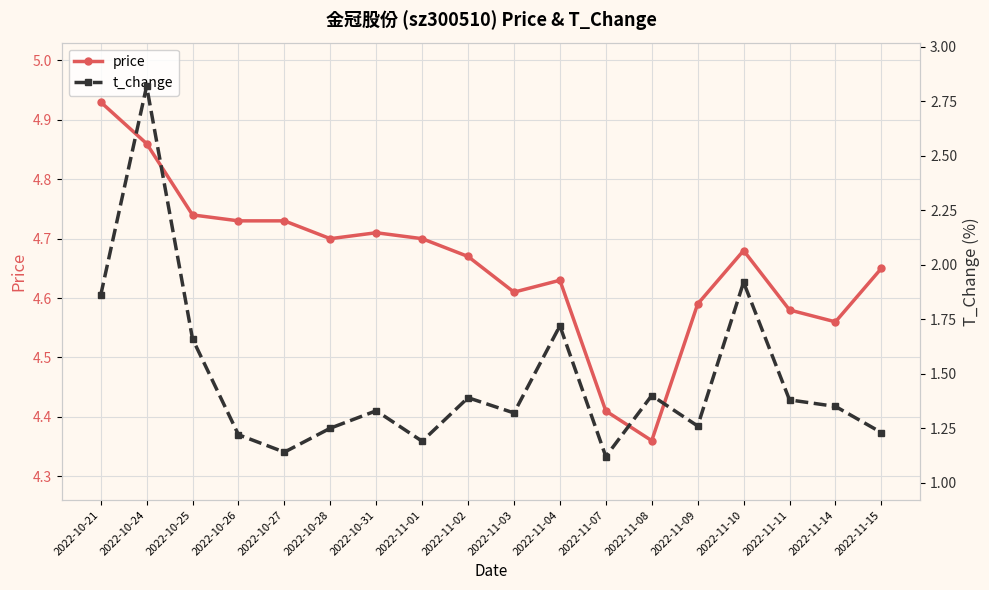

True or false: t_change and price intersect in this chart.

False